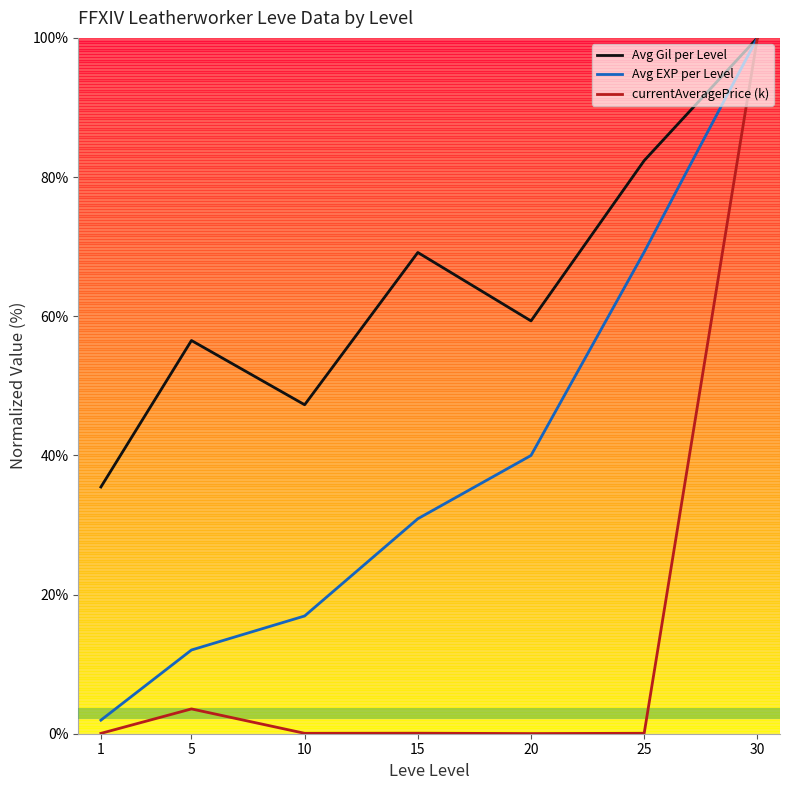

At which category is the sum across all series the highest?

30